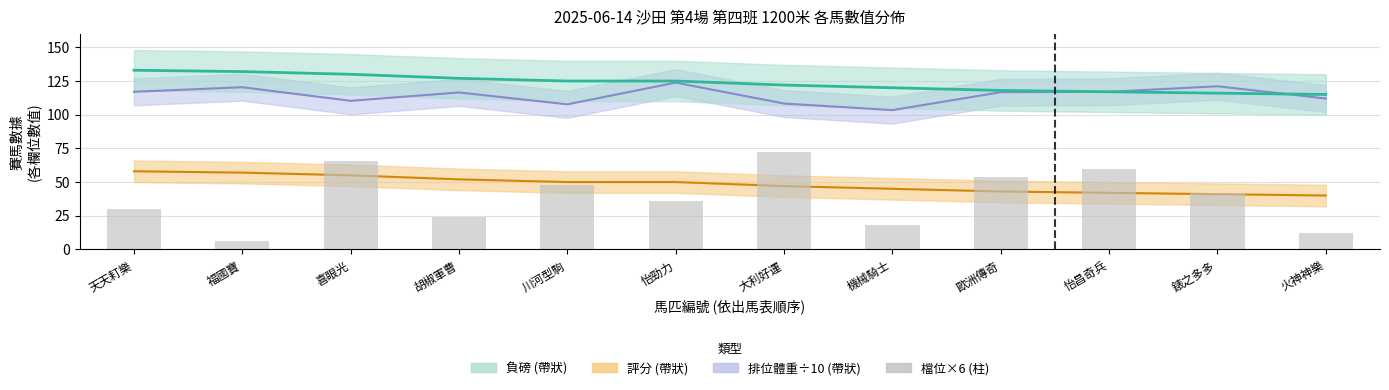

What is the sum of the values at 大利好運 and 胡椒軍曹?

96